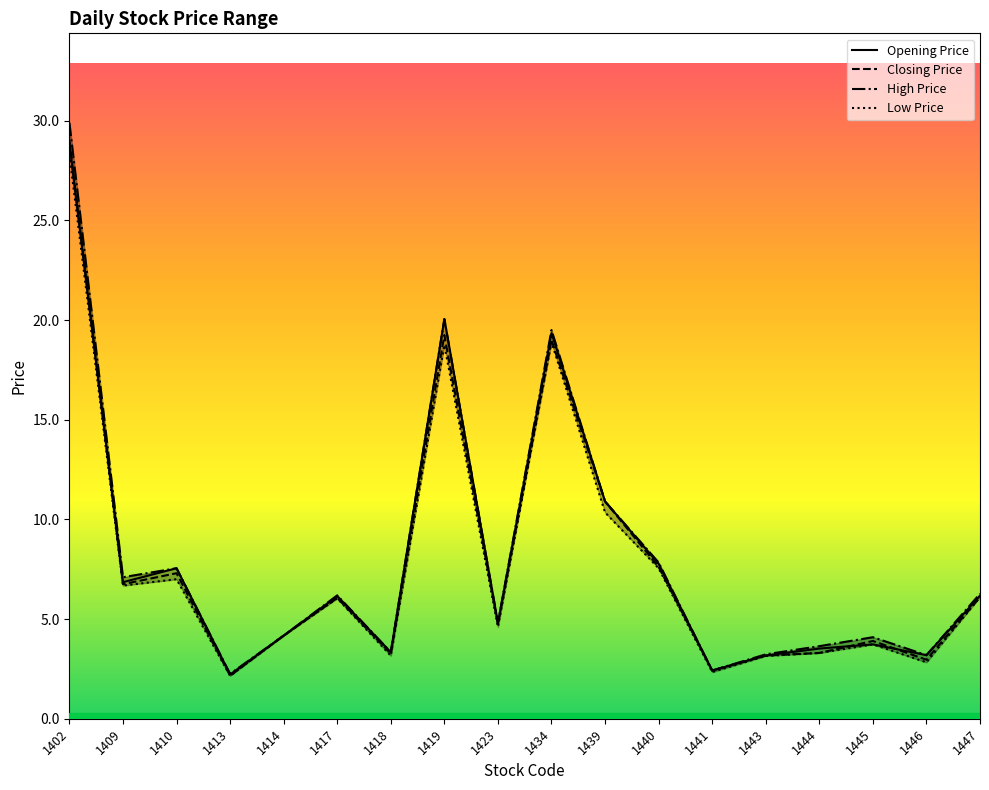

How many series are shown in this chart?

4